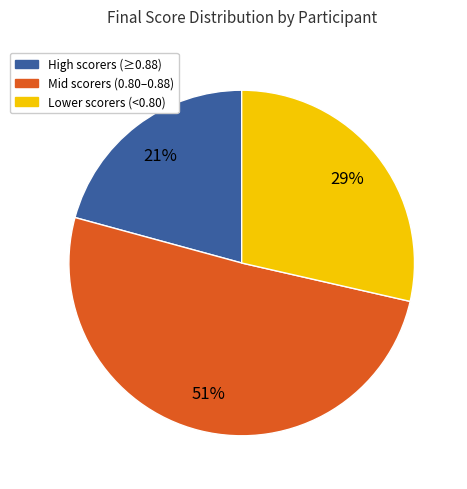

To the nearest percent, what is the difference between the largest and smallest slice percentages?

30%